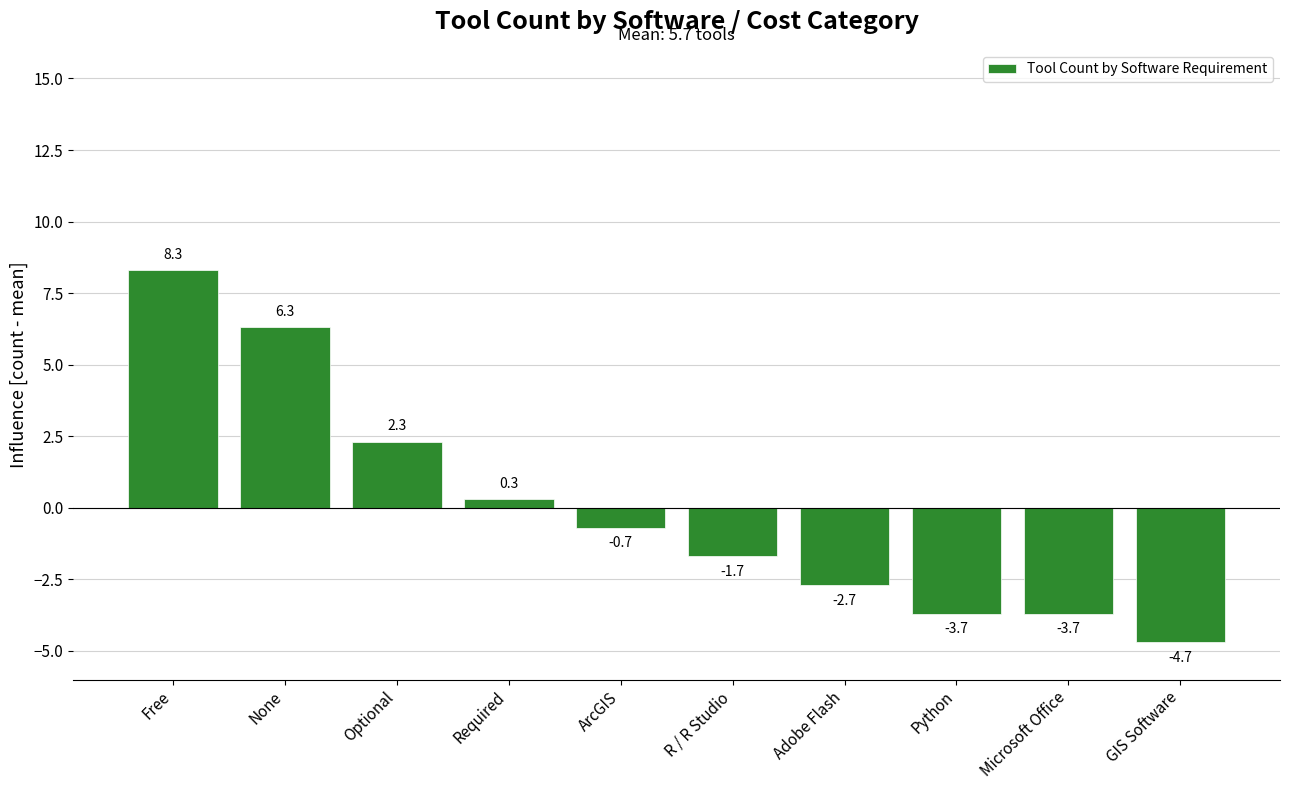

What is the smallest value displayed?

-4.7